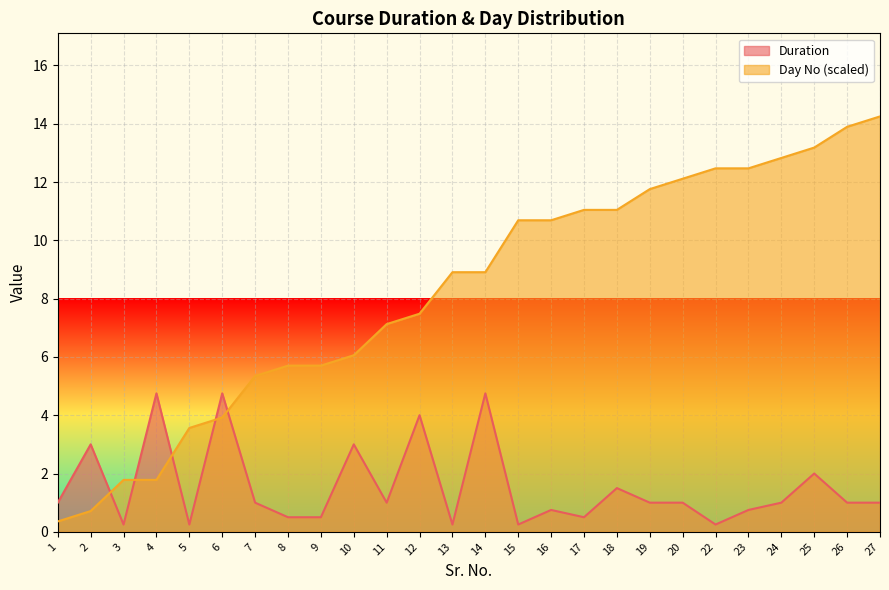

Is the value of Duration at 25 greater than the value of Day No at 12?

No